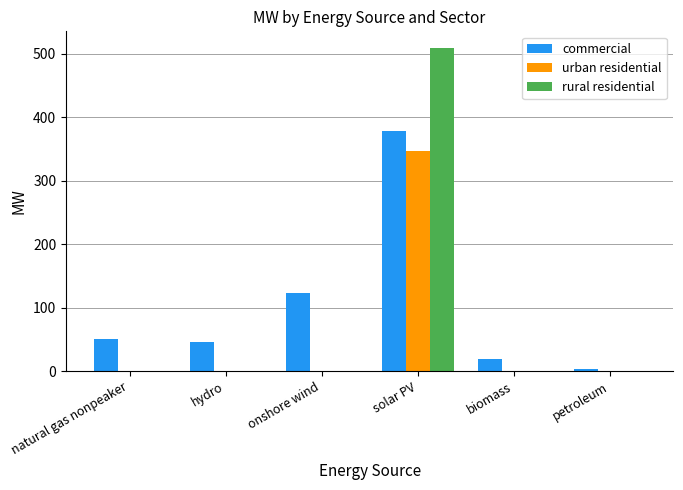

What are all the series names shown in the legend?

commercial, urban residential, rural residential